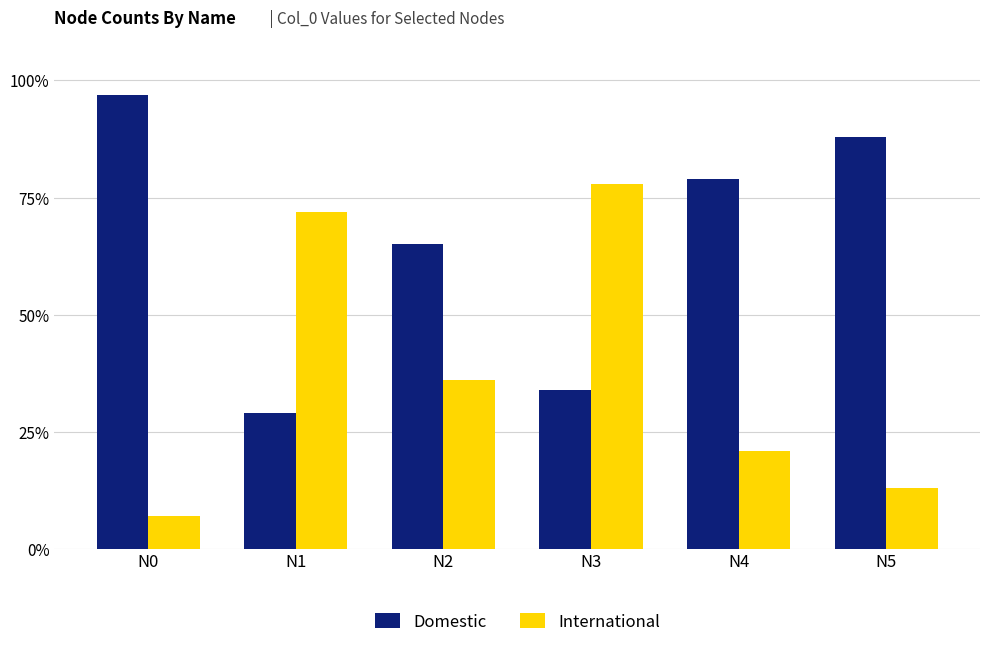

Does the chart contain stacked bars?

No